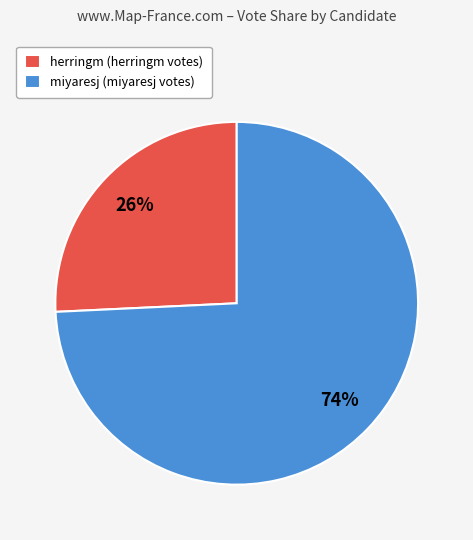

Which has a higher value, miyaresj (miyaresj votes) or herringm (herringm votes)?

miyaresj (miyaresj votes)